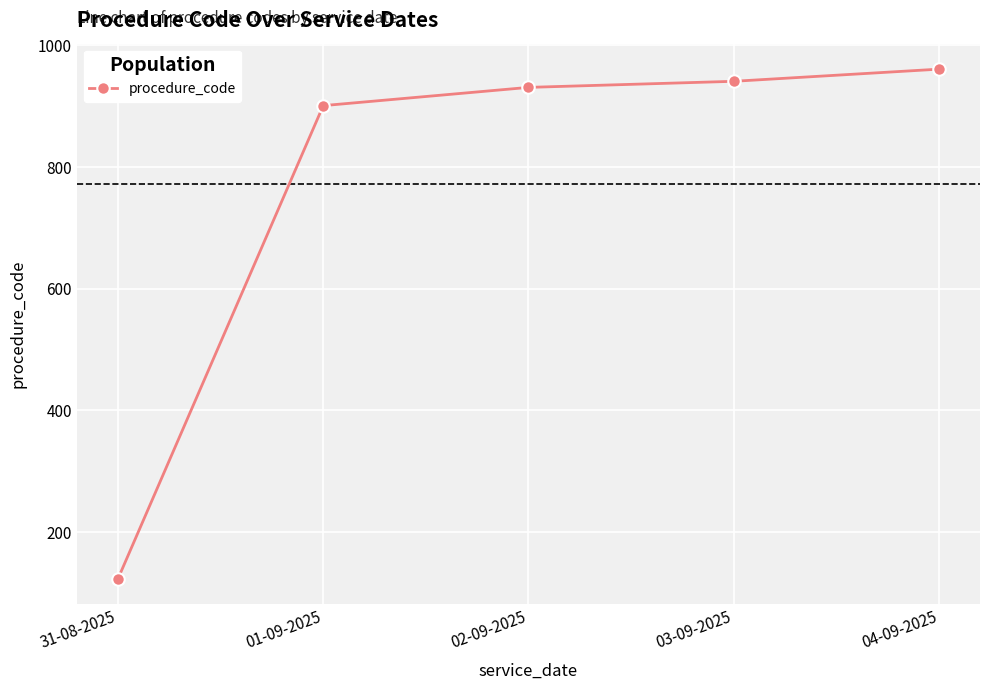

What is the label of the 2nd point from the left?

01-09-2025